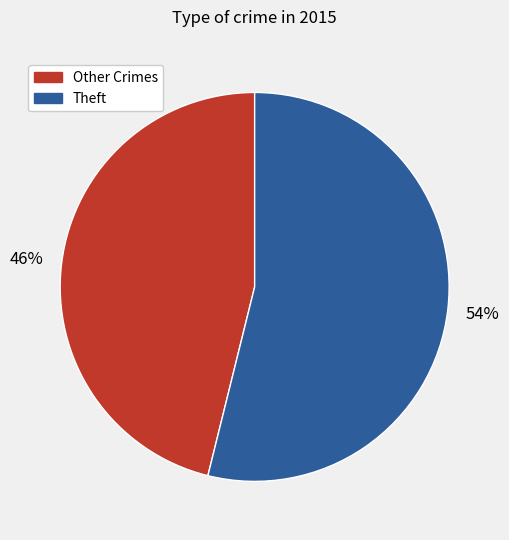

To the nearest percent, what is the difference between the largest and smallest slice percentages?

8%